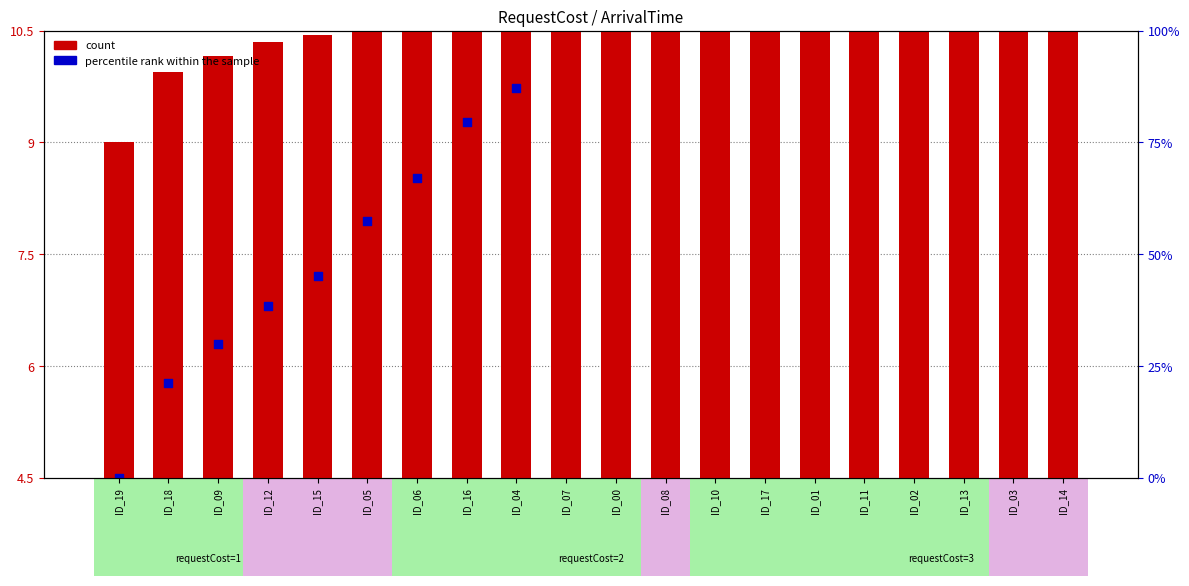

Which series has the widest spread of Y values?

percentile rank within the sample